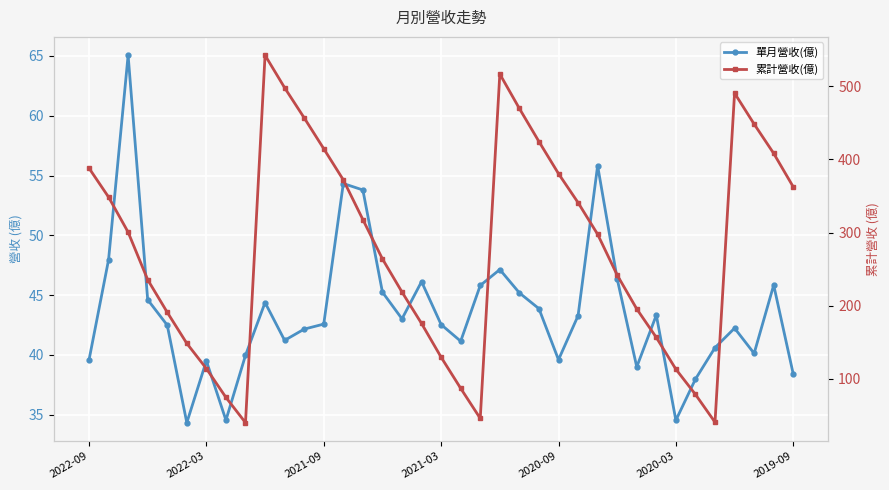

How many interior local valleys does the 累計營收(億) series have?

3